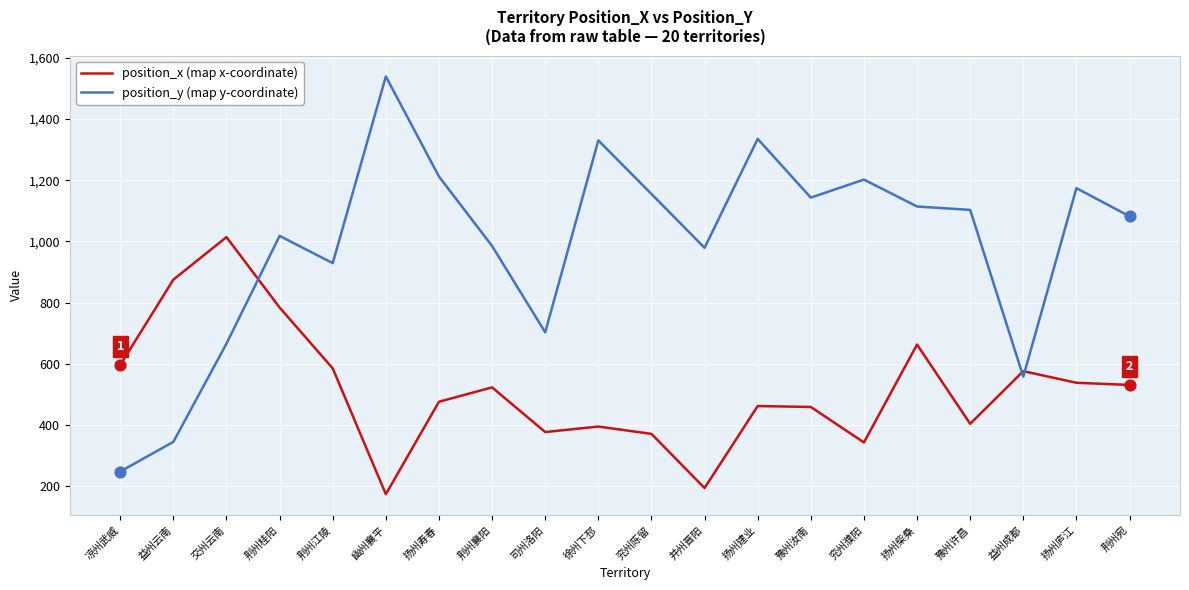

What is the spread (max minus min) of values at 益州成都?

18